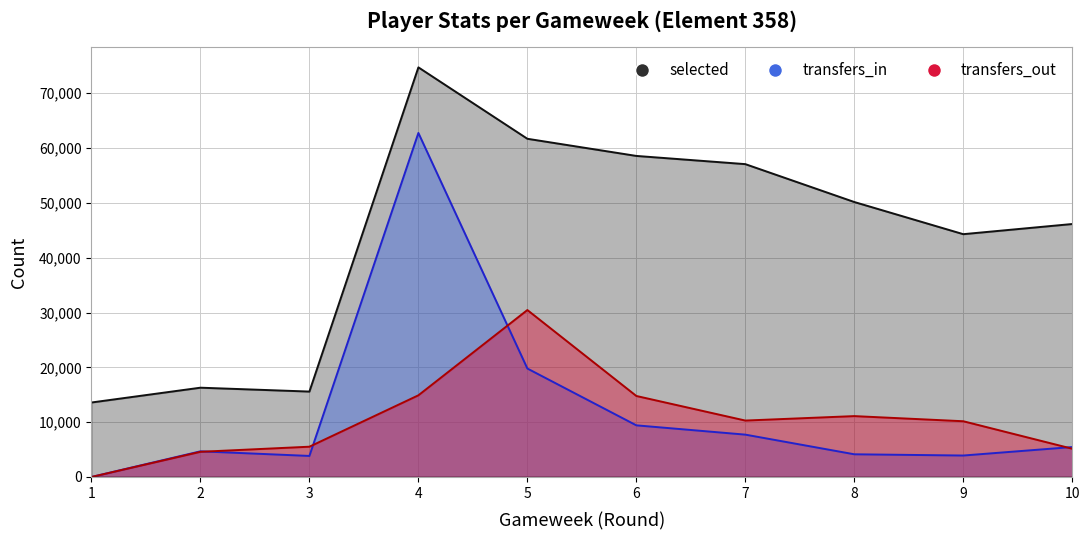

Is it true that selected equals 50156 at 8?

True